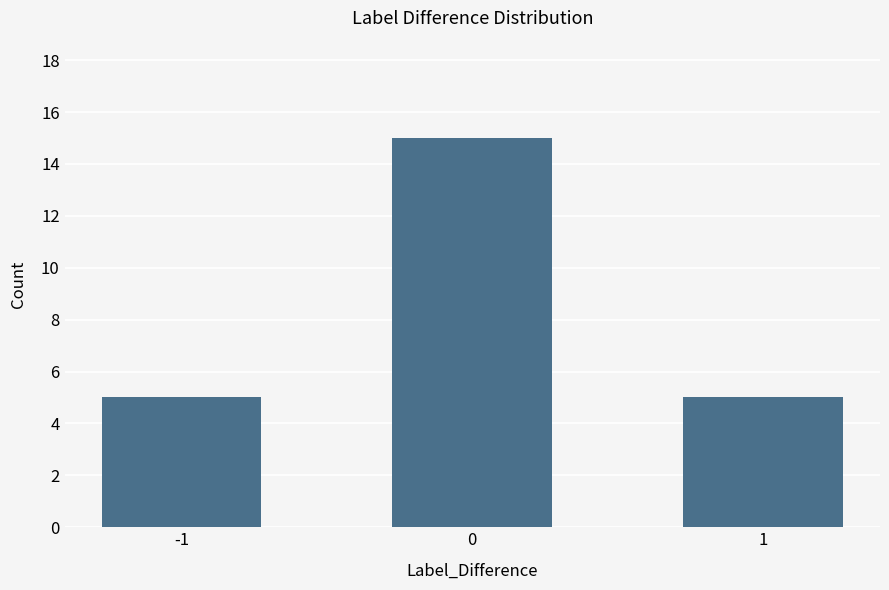

How many values are between 5 and 15?

3